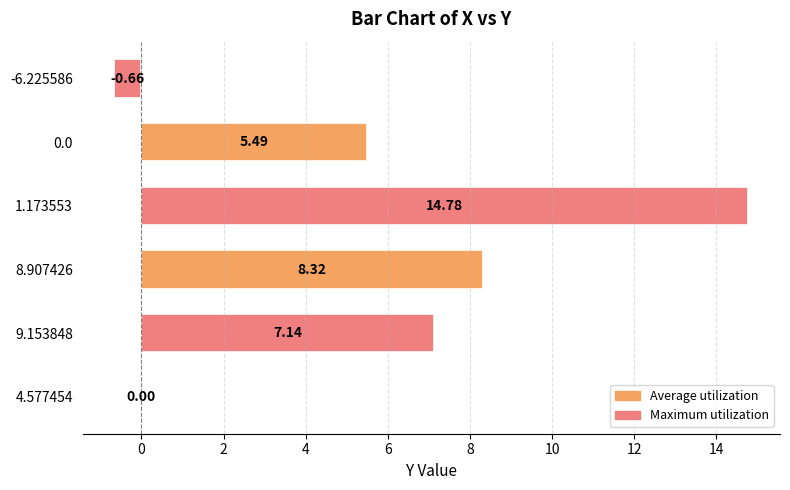

Count the number of categories in the chart.

6